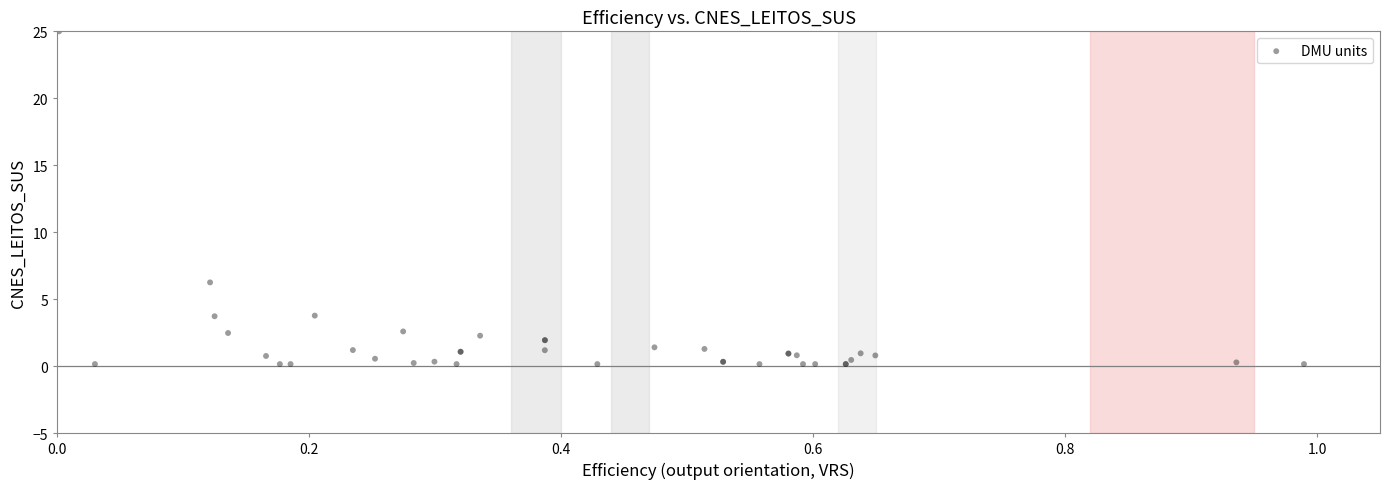

What Y value in the scatter plot is closest to 12?

6.3